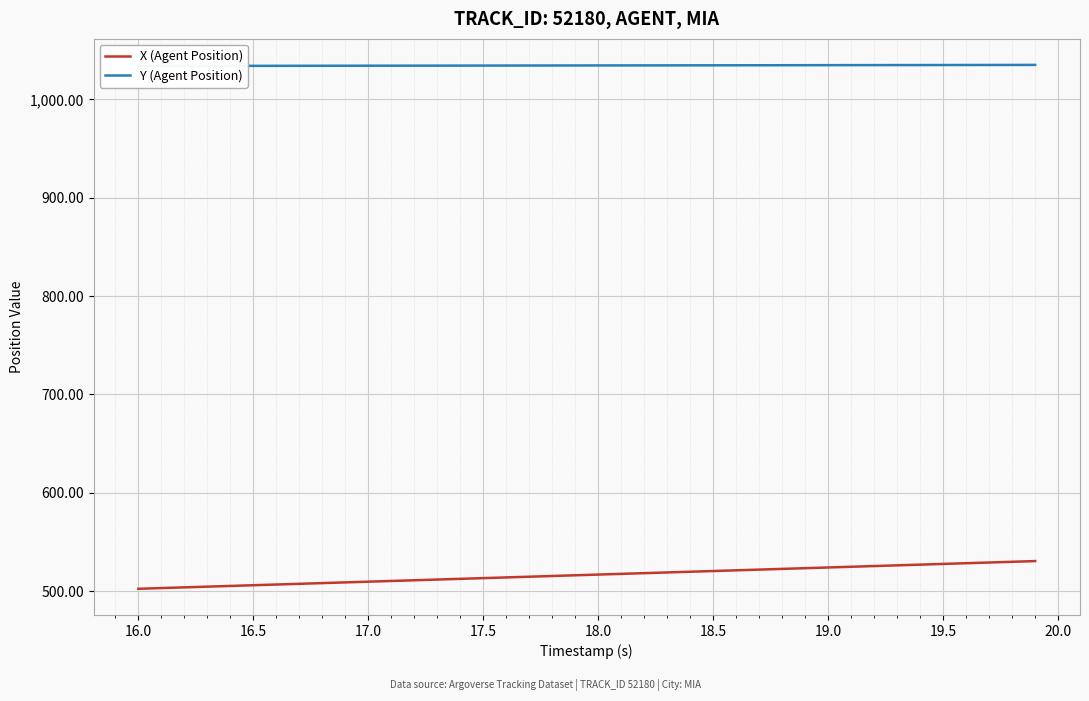

How many values in the X (Agent Position) series exceed 516?

21